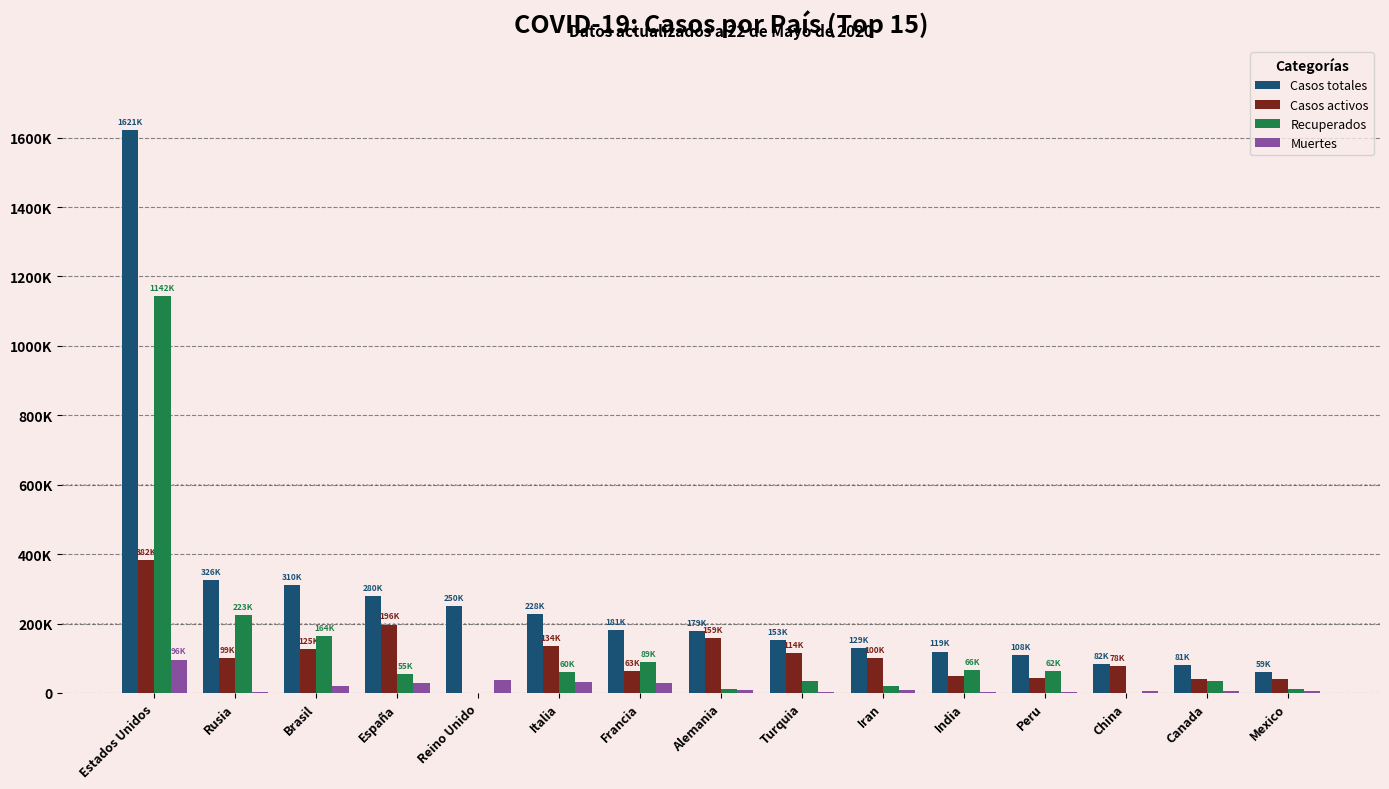

At Rusia, list the series in order from largest to smallest.

Casos totales, Recuperados, Casos activos, Muertes